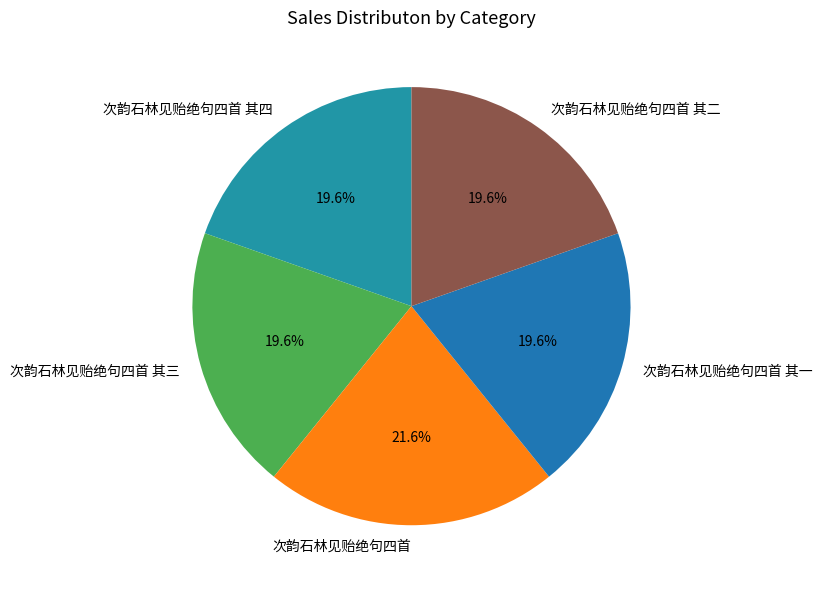

What is the ratio of the value at 次韵石林见贻绝句四首 其三 to the value at 次韵石林见贻绝句四首 其二?

1.0